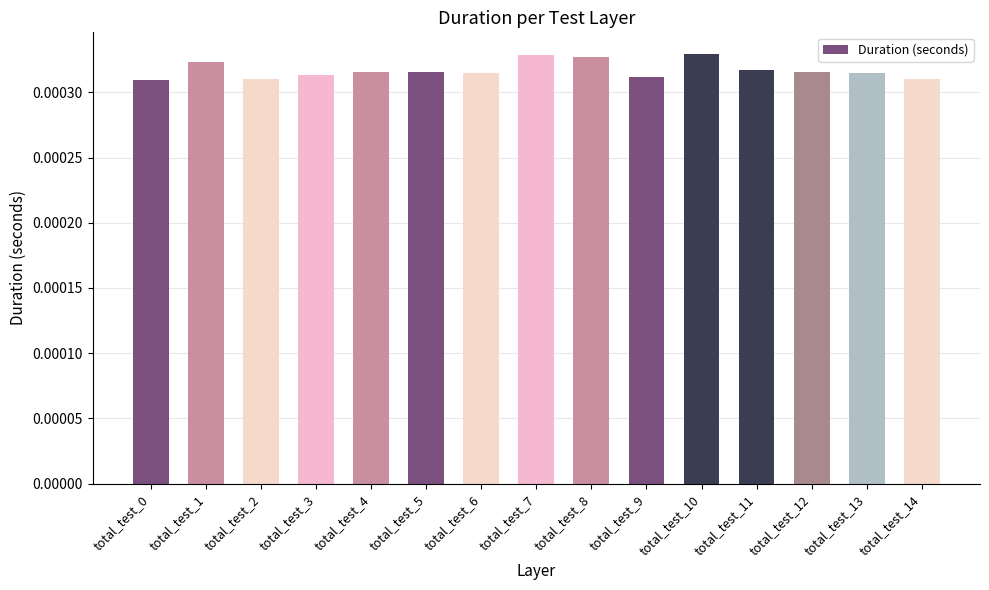

Count the values in the range 0 to 1.

15